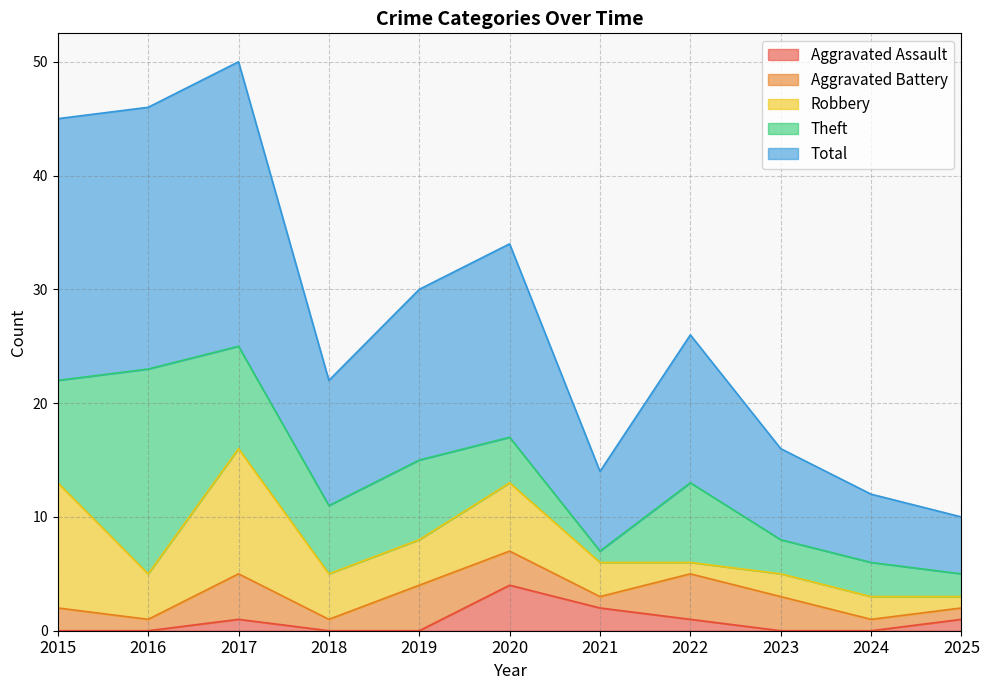

Which category has the lowest value in the Theft series?

2021